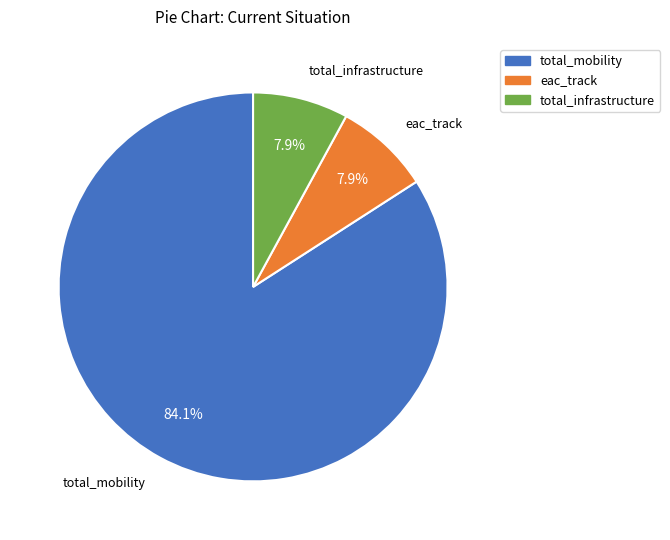

What is the largest slice in the pie chart?

total_mobility